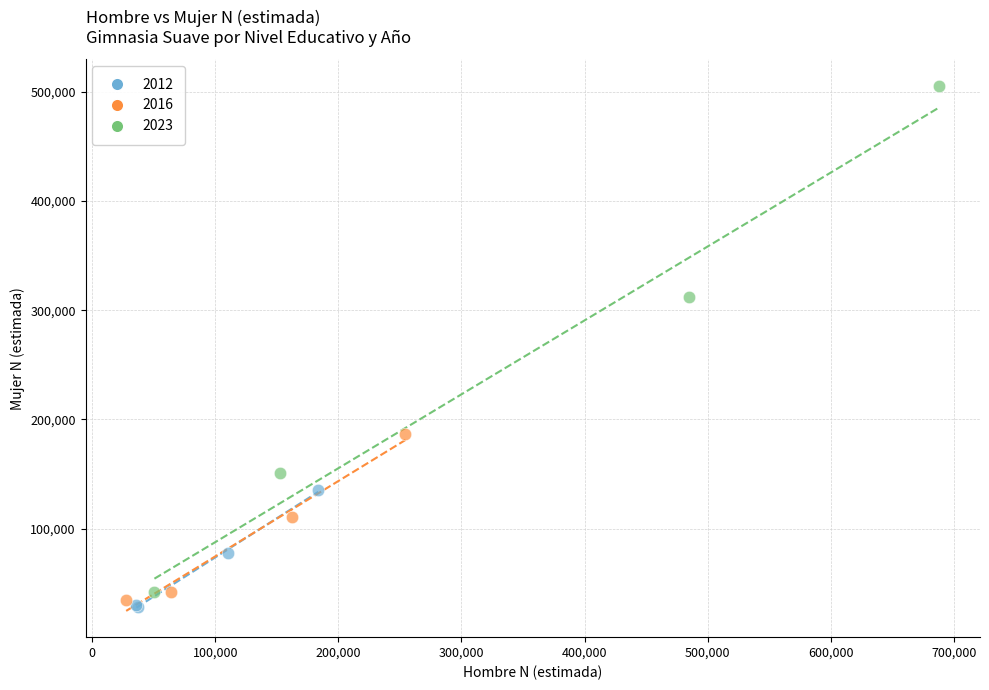

What are all the series names shown in the legend?

2012, 2016, 2023